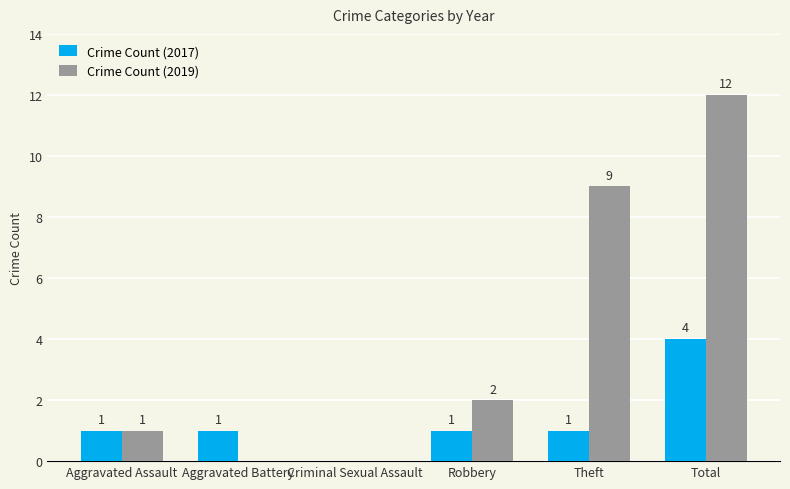

How many groups of bars are there?

6